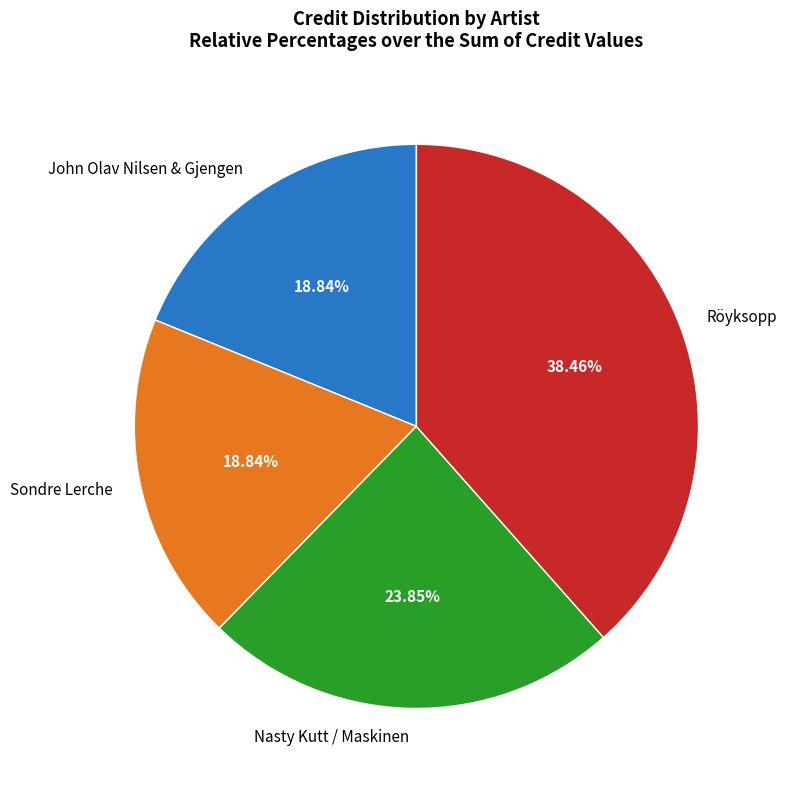

Is it true that John Olav Nilsen & Gjengen is 8% of the pie?

False